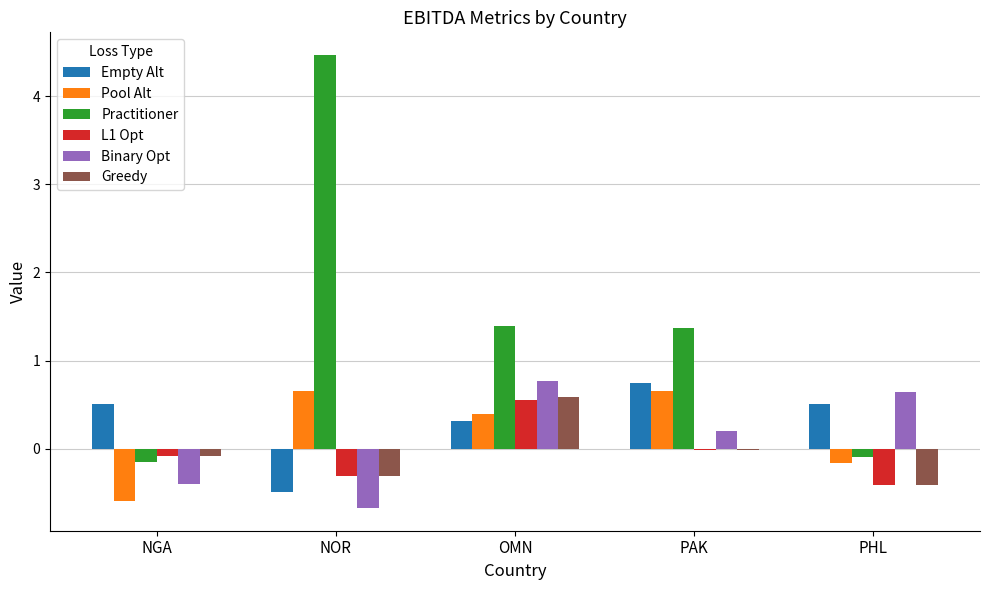

At which label does Greedy first exceed 0?

OMN